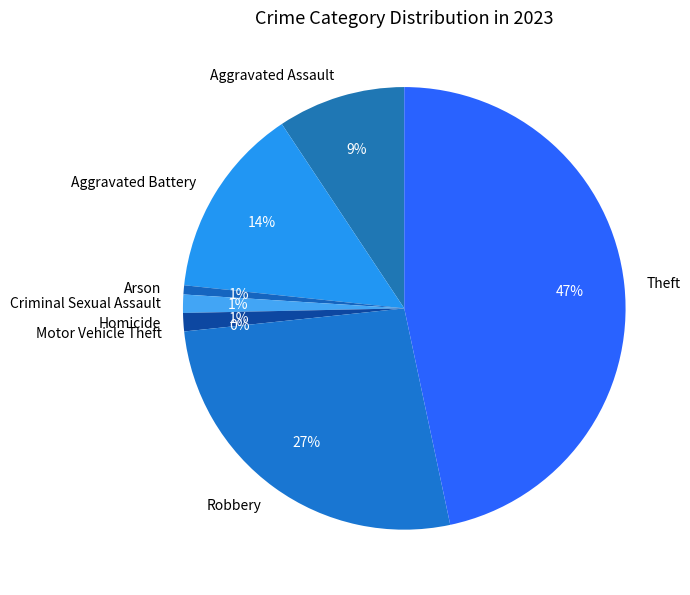

To the nearest percent, what is the average slice percentage?

12%